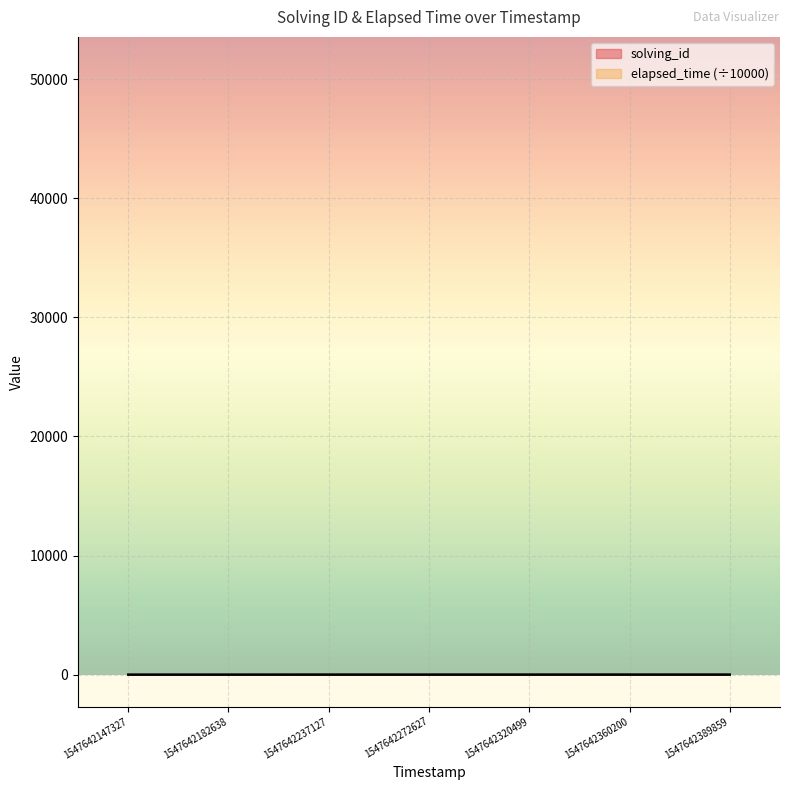

At which category is the sum across all series the highest?

1547642360200